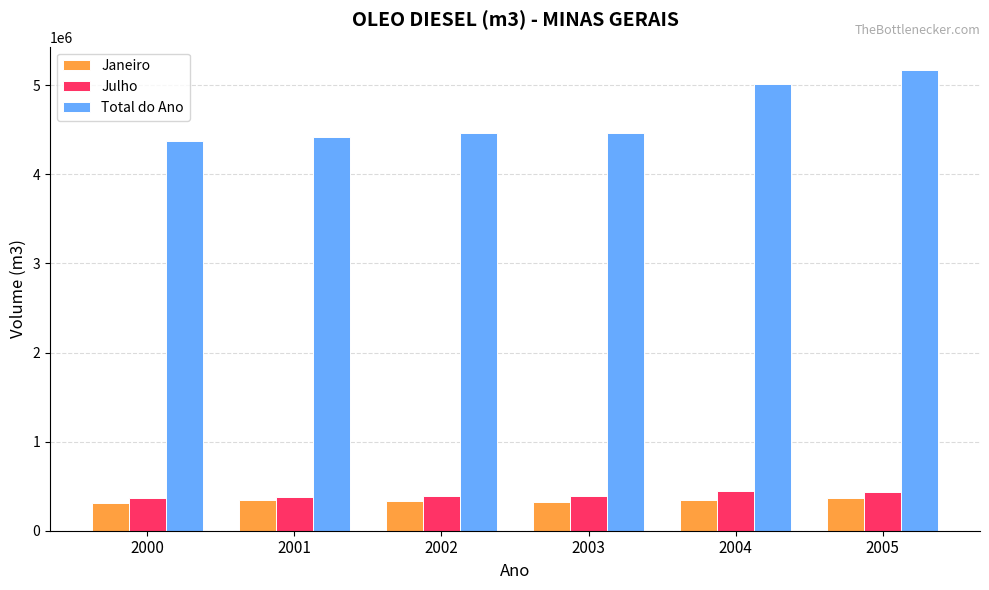

At which category is the sum across all series the highest?

2005